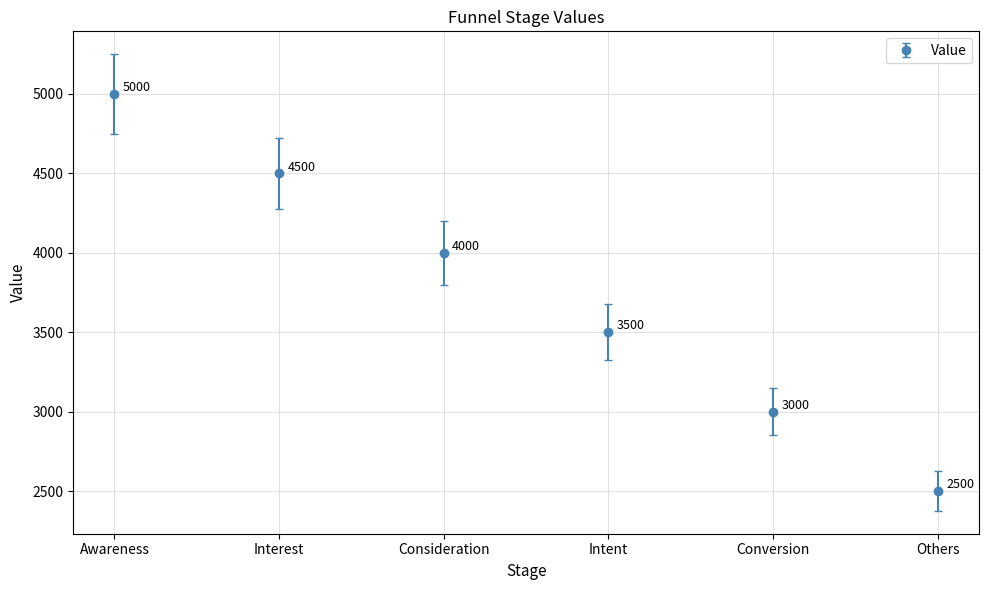

How many series are shown in this chart?

1